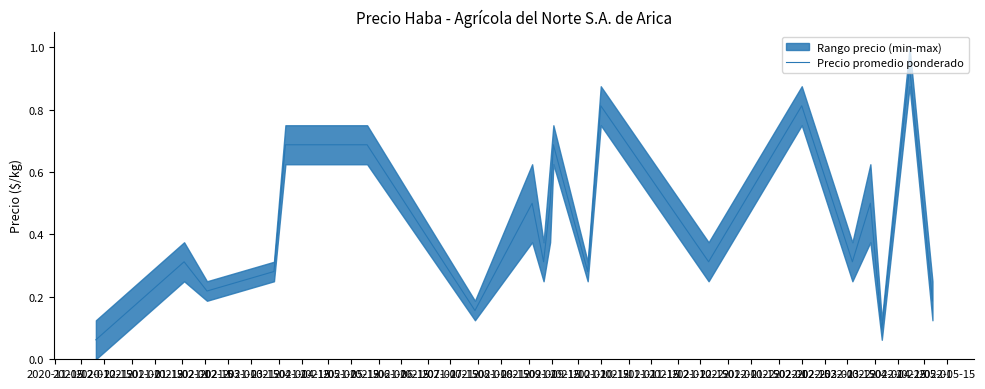

What is the greatest value displayed?

0.9